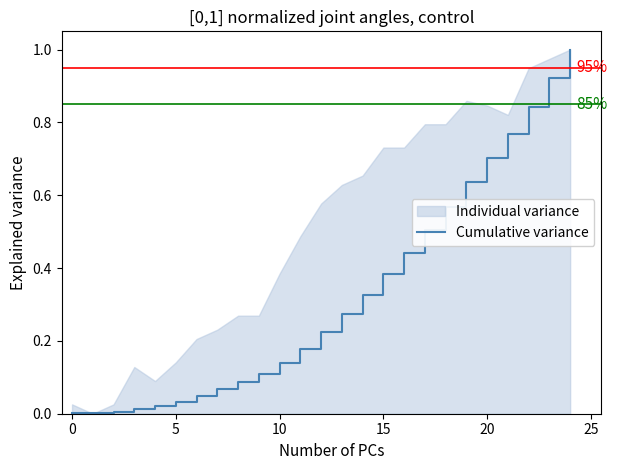

Is it true that the value at 24 is 1.0?

True